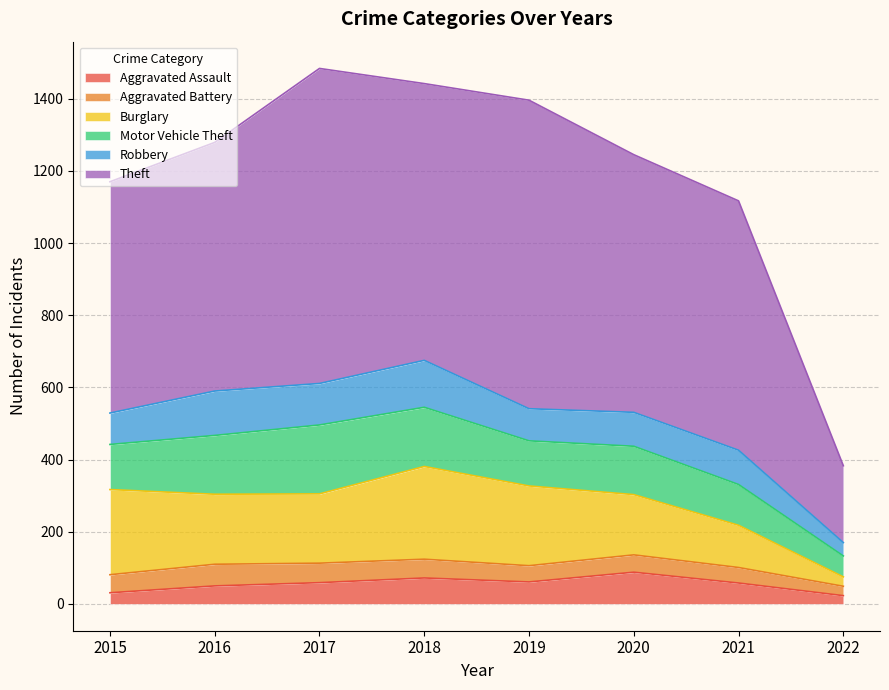

What is the greatest value displayed?

873